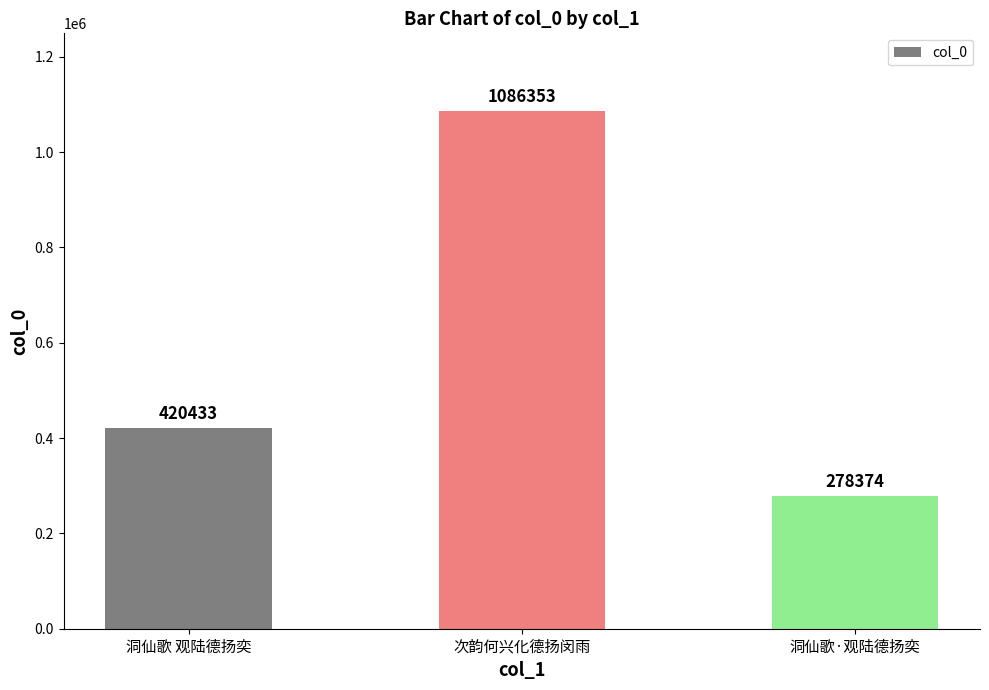

Where is the data nearest to the value 682363?

洞仙歌 观陆德扬奕